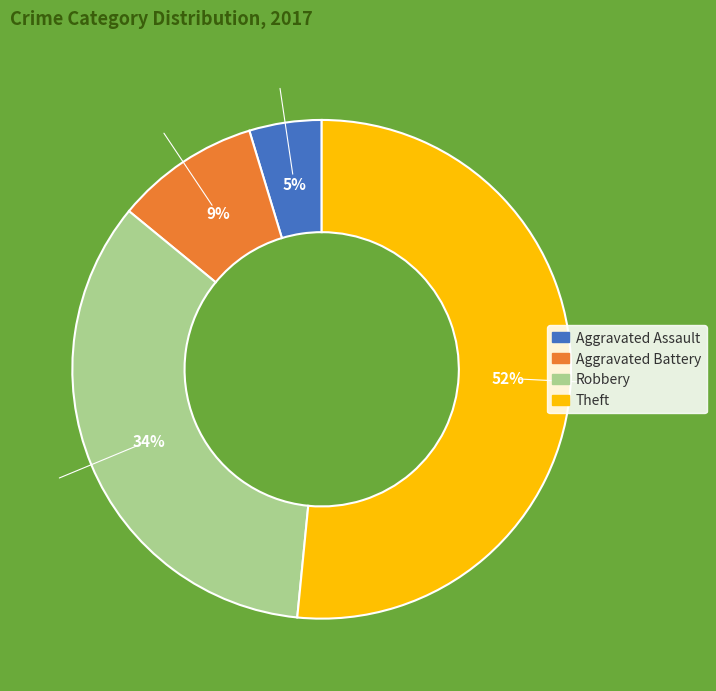

Between Theft and Robbery, which is larger?

Theft